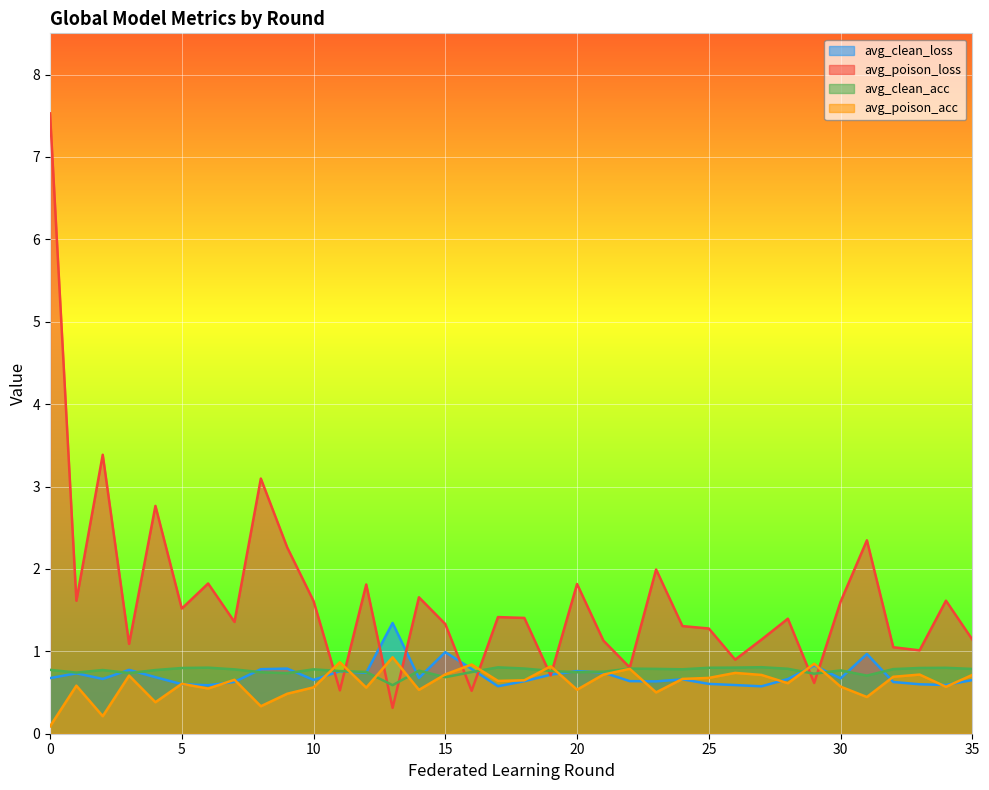

What are all the series names shown in the legend?

avg_clean_loss, avg_poison_loss, avg_clean_acc, avg_poison_acc